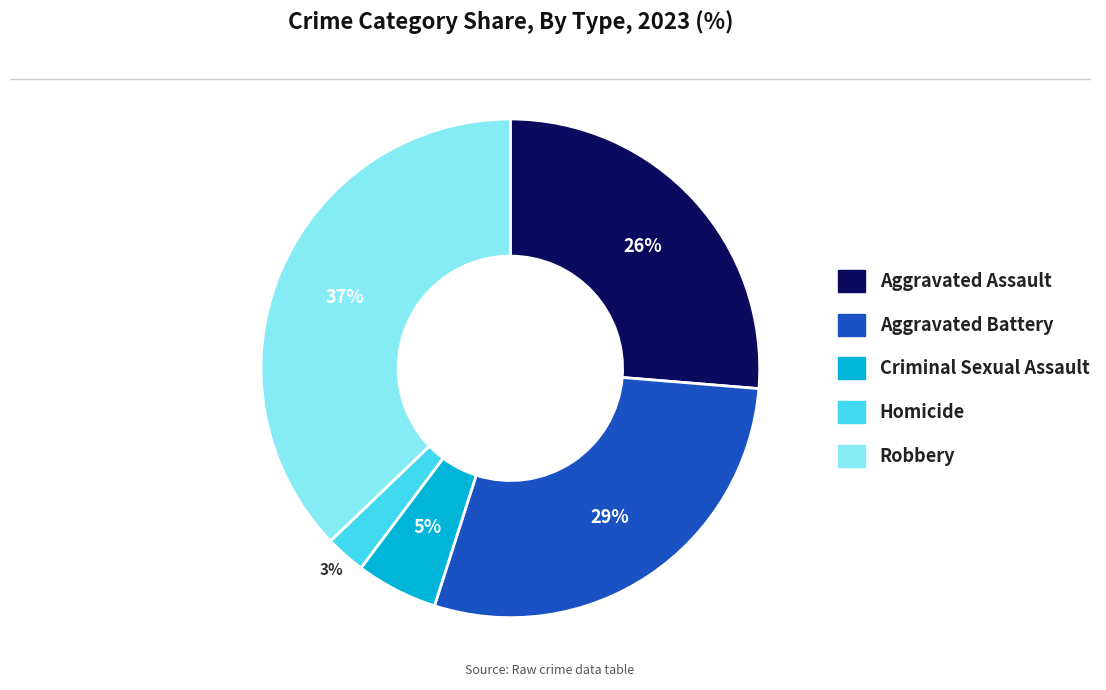

What percentage is the Aggravated Assault slice, to the nearest percent?

26%